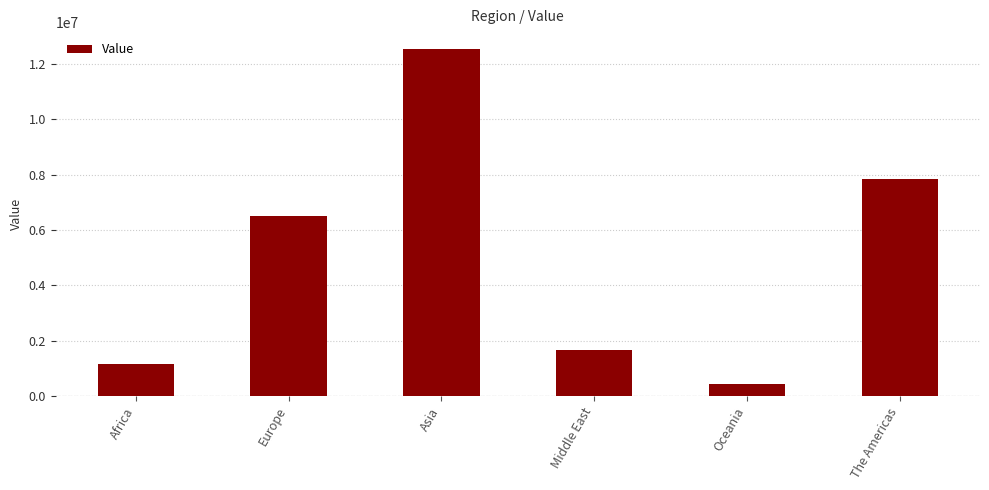

What is the sum of all values?

30114905